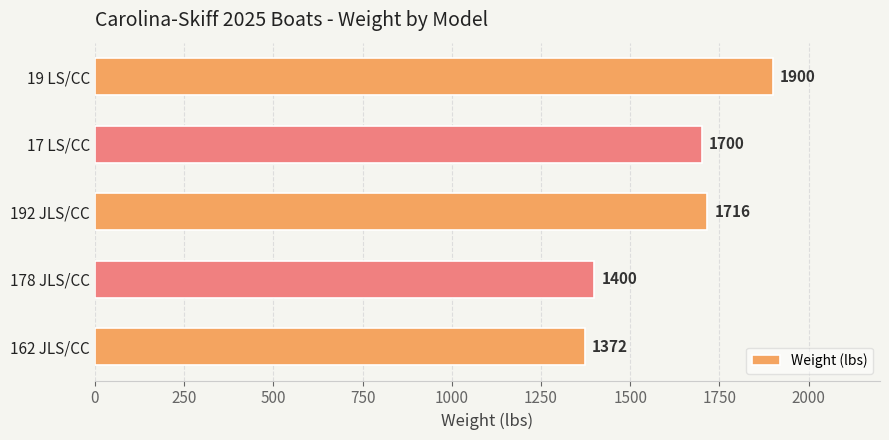

What is the change in value from 178 JLS/CC to 192 JLS/CC?

+316